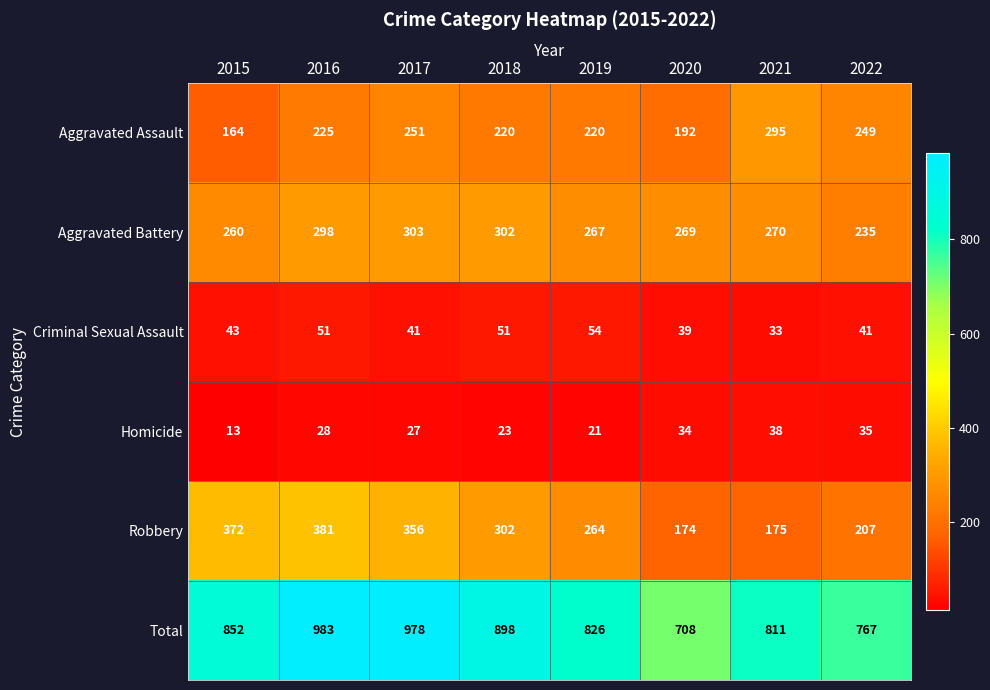

At which category does the chart reach its minimum across all series?

2015